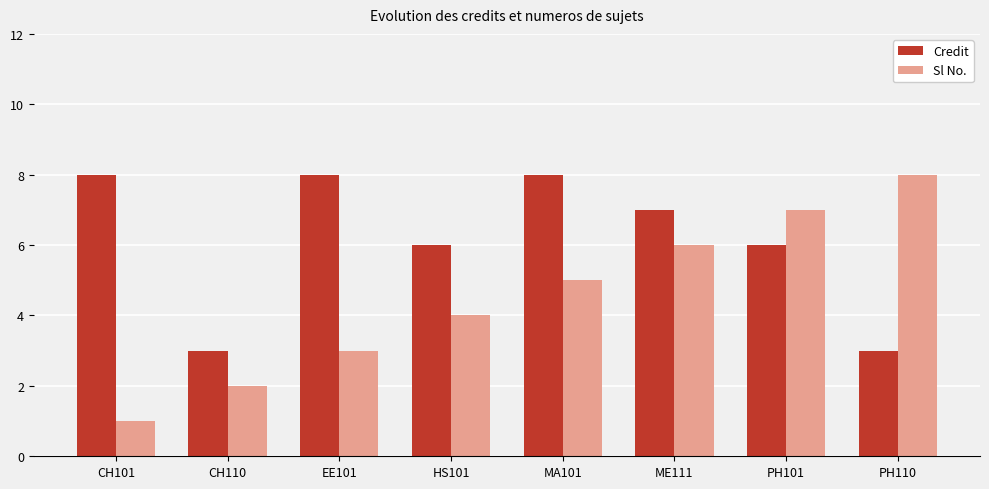

How many values in the Credit series are below 7?

4